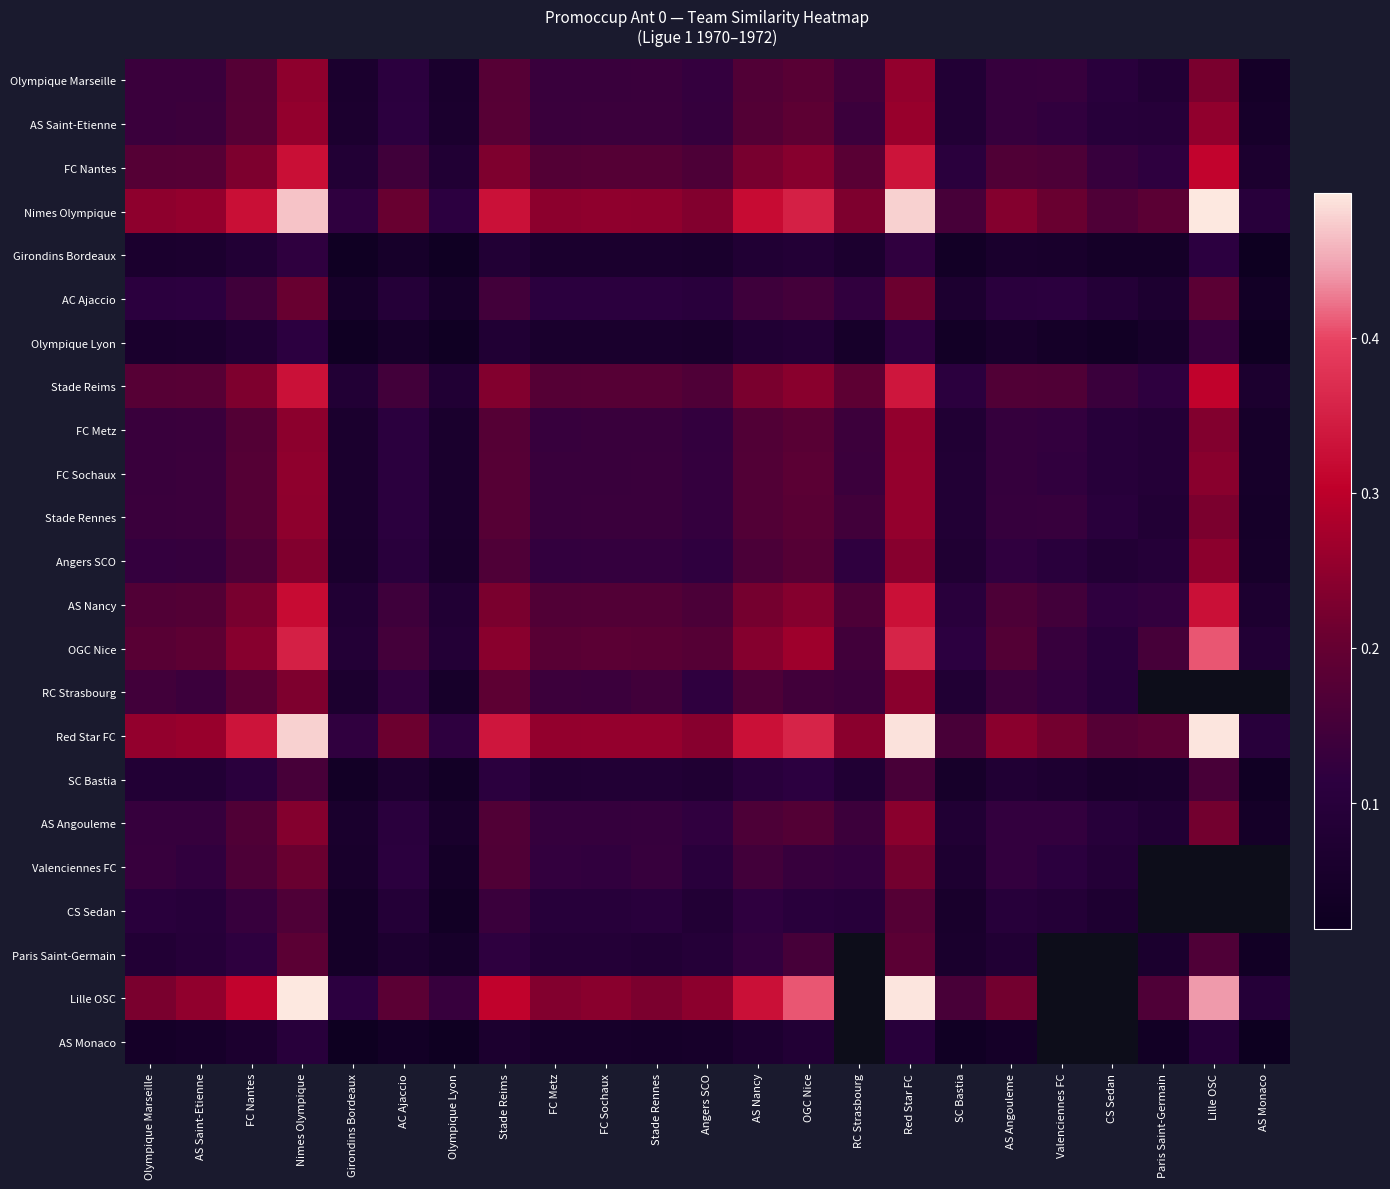

What is the total value across all series at AS Nancy?

4.1